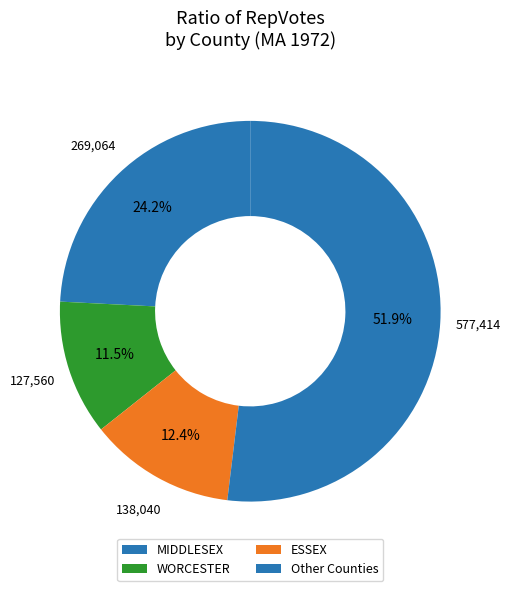

What is the largest slice in the pie chart?

MIDDLESEX